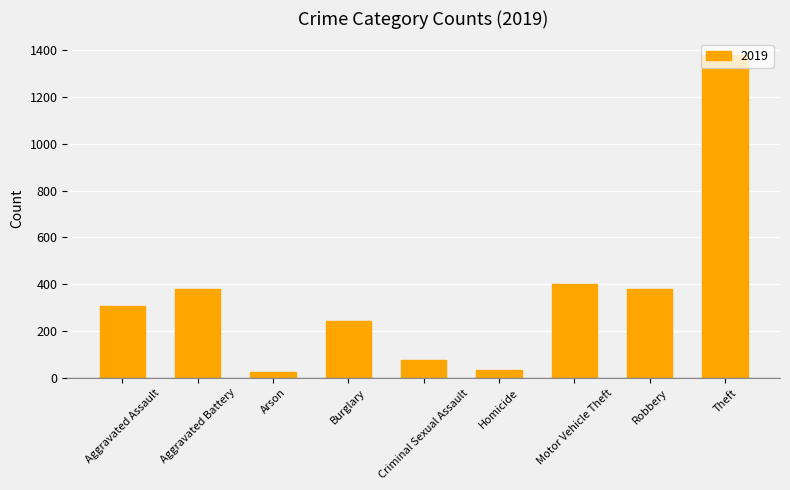

What position from the left is Motor Vehicle Theft?

7